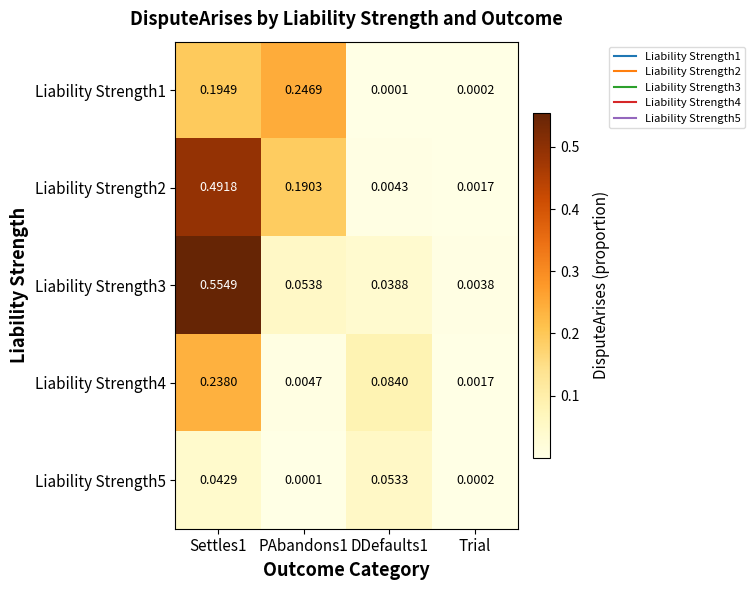

Which series has the widest spread of values?

Liability Strength3